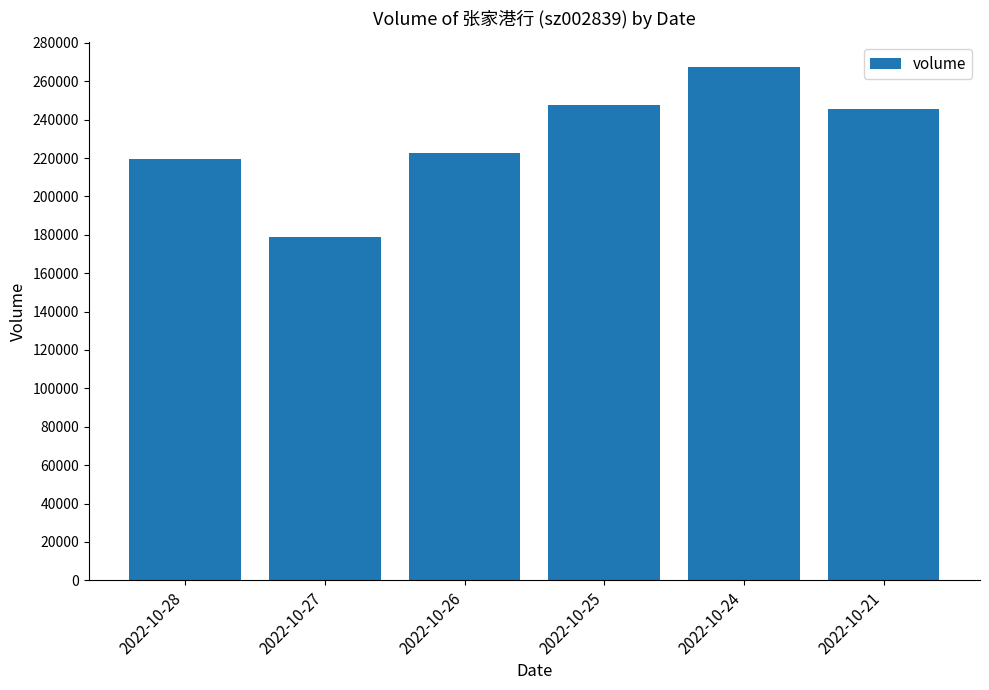

Where does the data first go above 245599?

2022-10-25